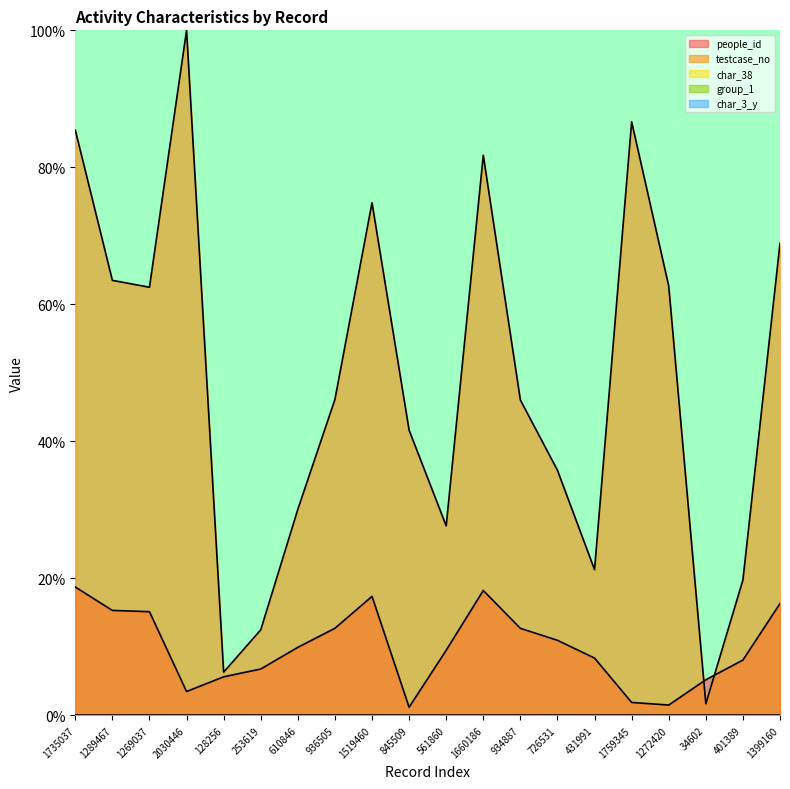

The char_38 series shows 0.0 at 1272420. True or false?

True